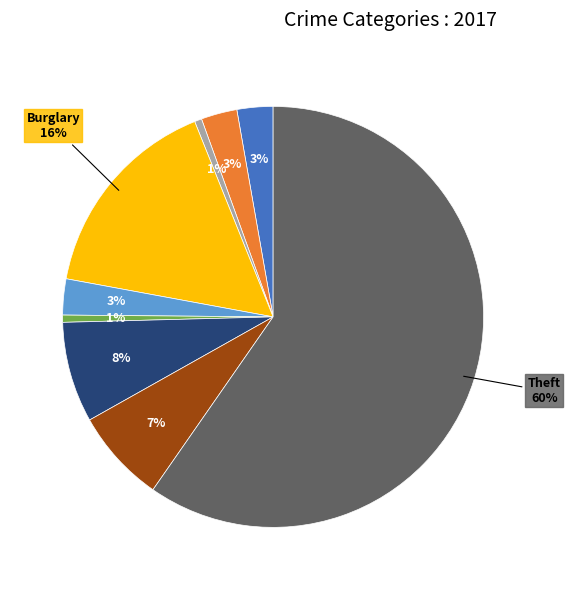

Is there a majority slice in this chart?

Yes